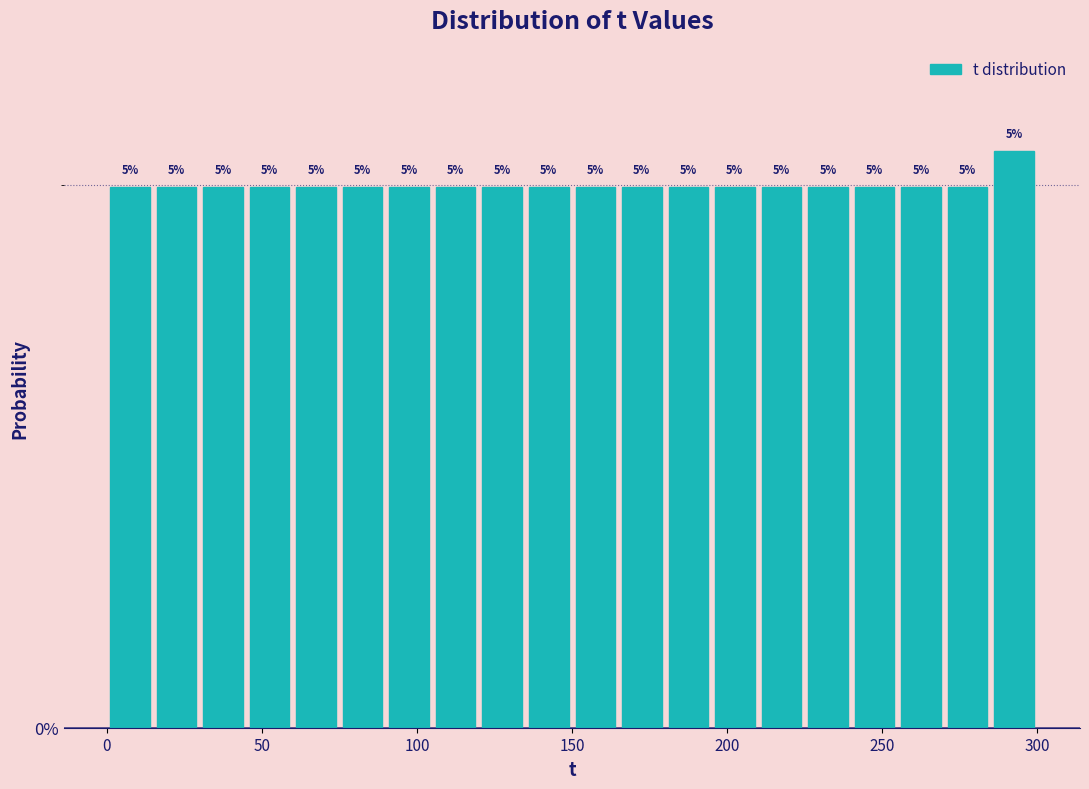

Around what value on the x-axis is the tallest bar? Give the approximate position of its centre, as read against the axis.

295